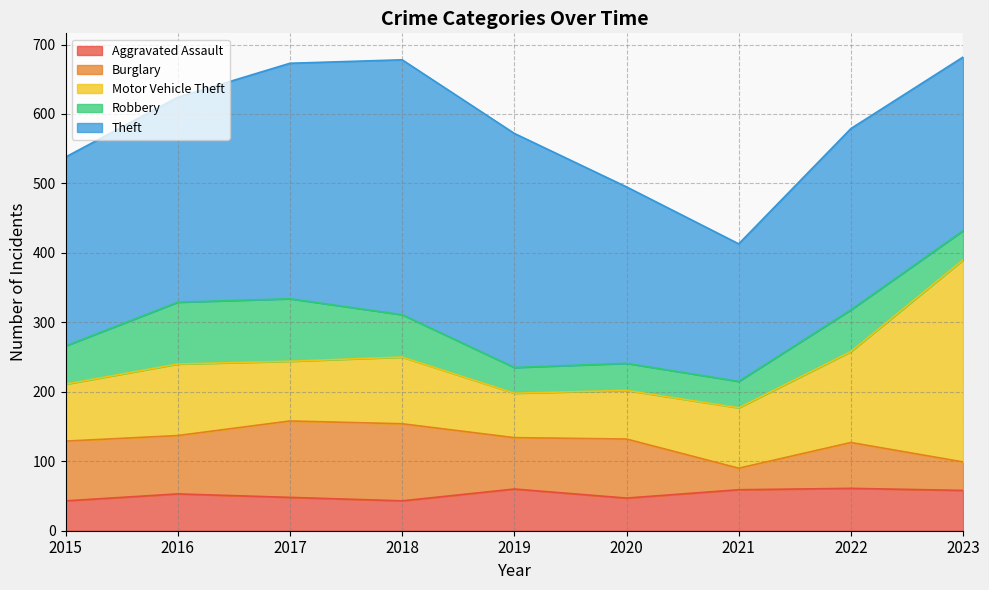

Rank the categories by Theft value from highest to lowest.

2018, 2017, 2019, 2016, 2015, 2022, 2020, 2023, 2021